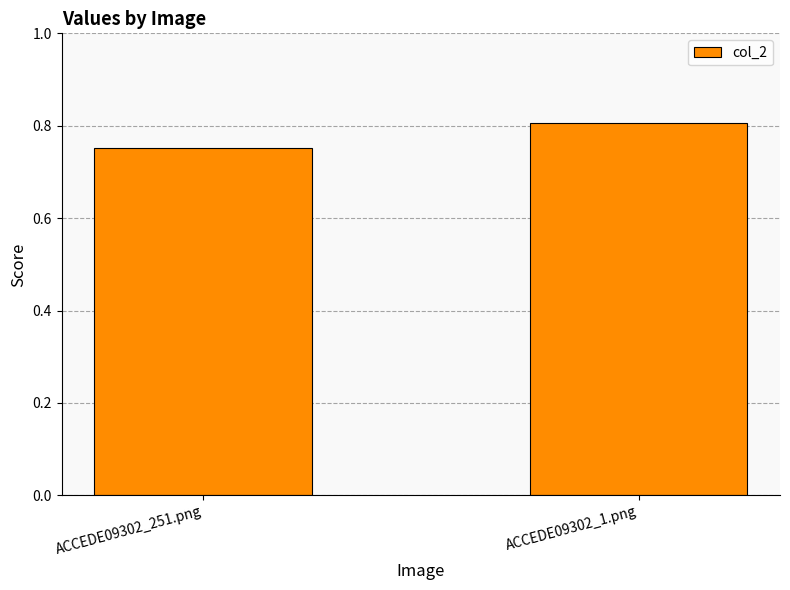

What is the difference between the maximum and minimum values?

0.1